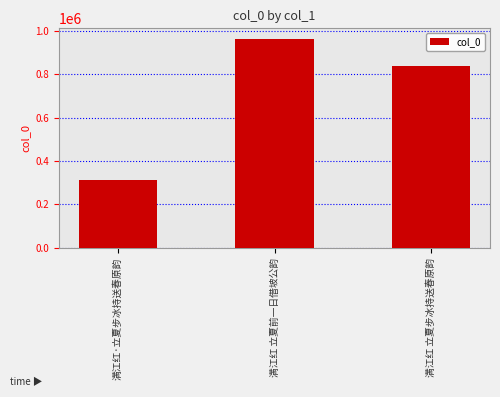

List the labels in order of value, largest first.

满江红 立夏前一日借坡公韵, 满江红 立夏步冰持送春原韵, 满江红·立夏步冰持送春原韵